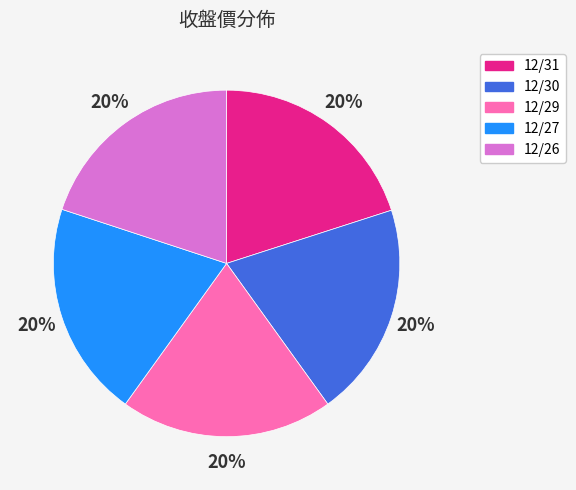

To the nearest percent, what portion does 12/31 represent?

20%